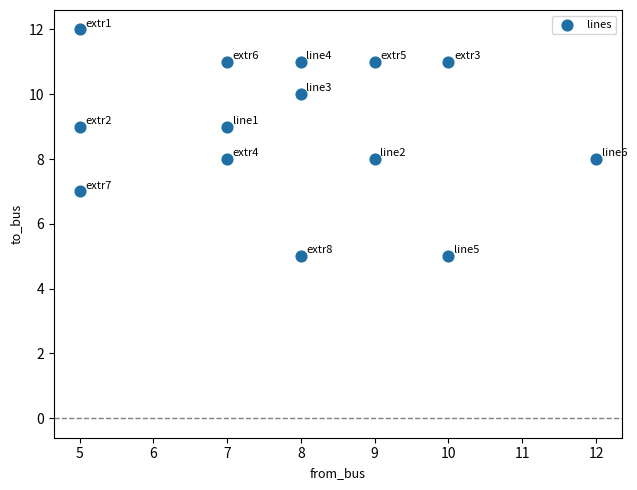

What is the range of X values (max minus min)?

7